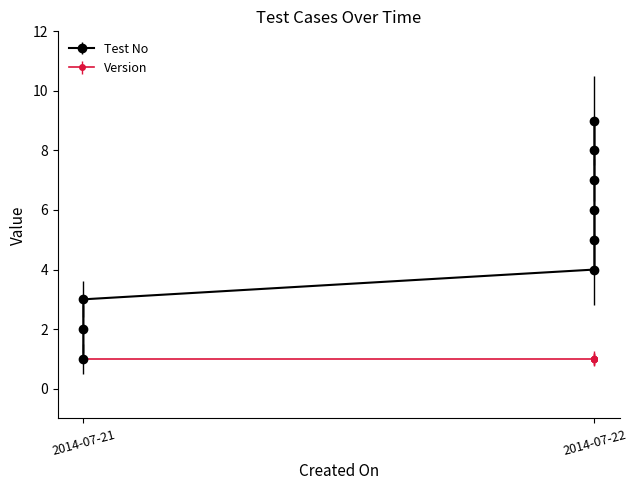

How many data points are above 5?

4